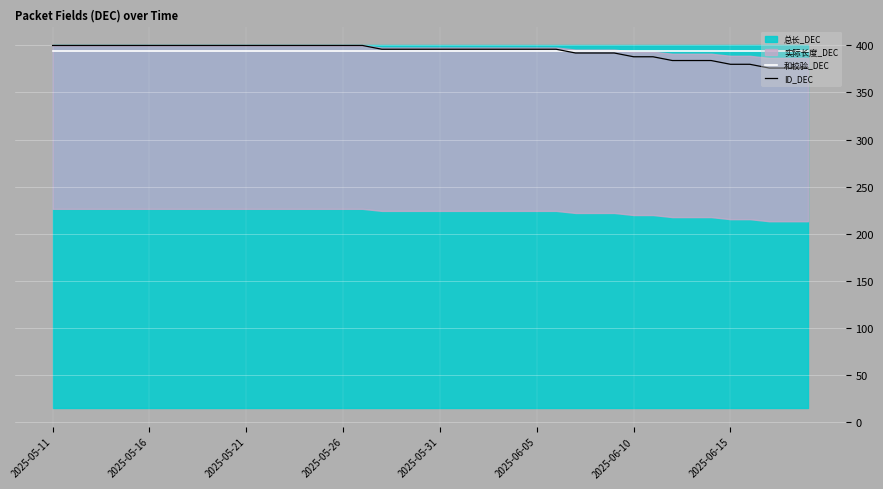

Does the chart display data point markers on the line(s)?

No